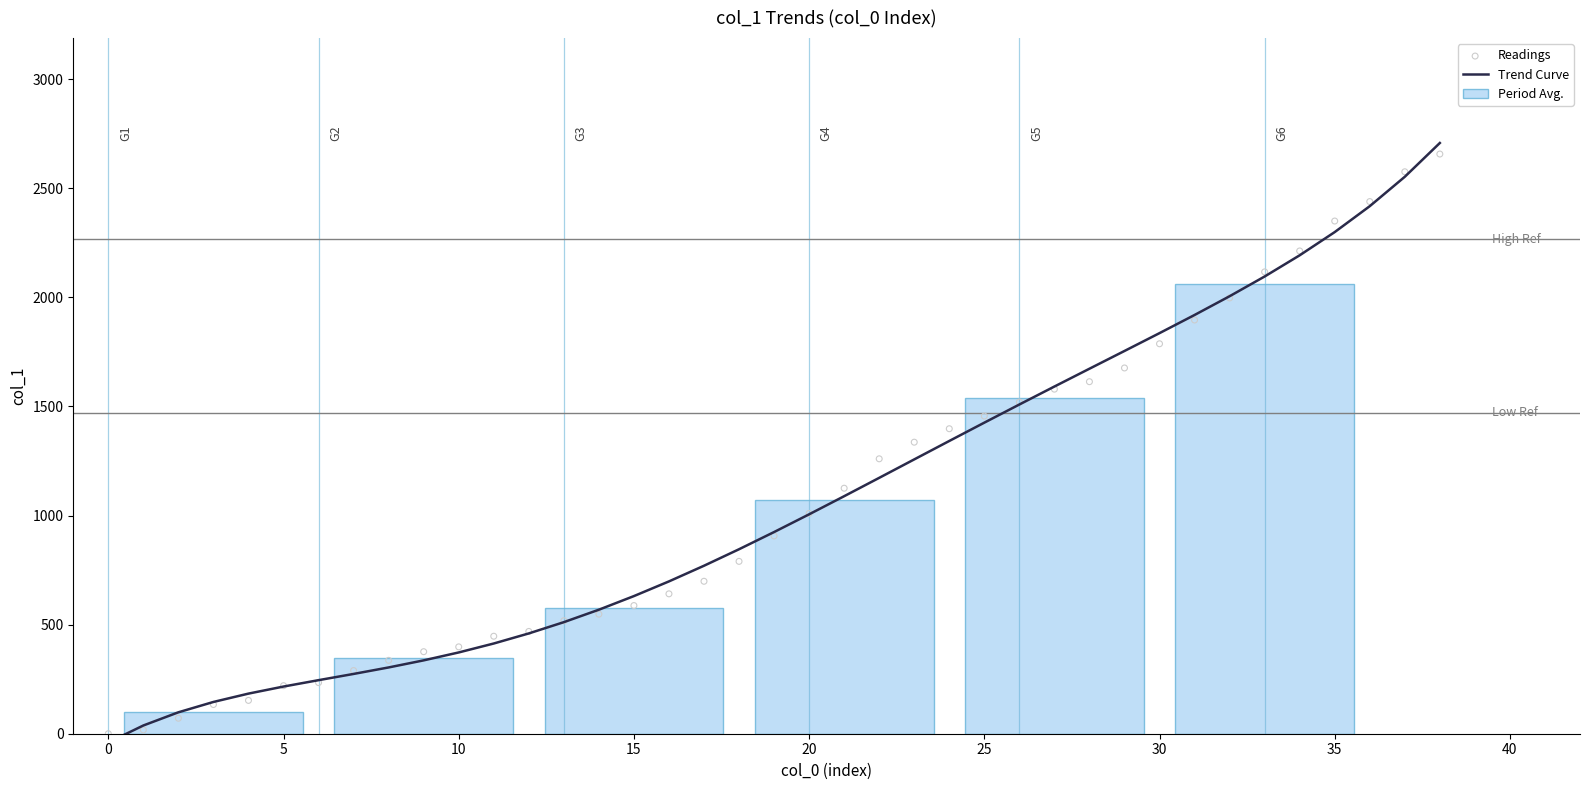

The value of Period Avg. at 15 is 576.9. True or false?

True